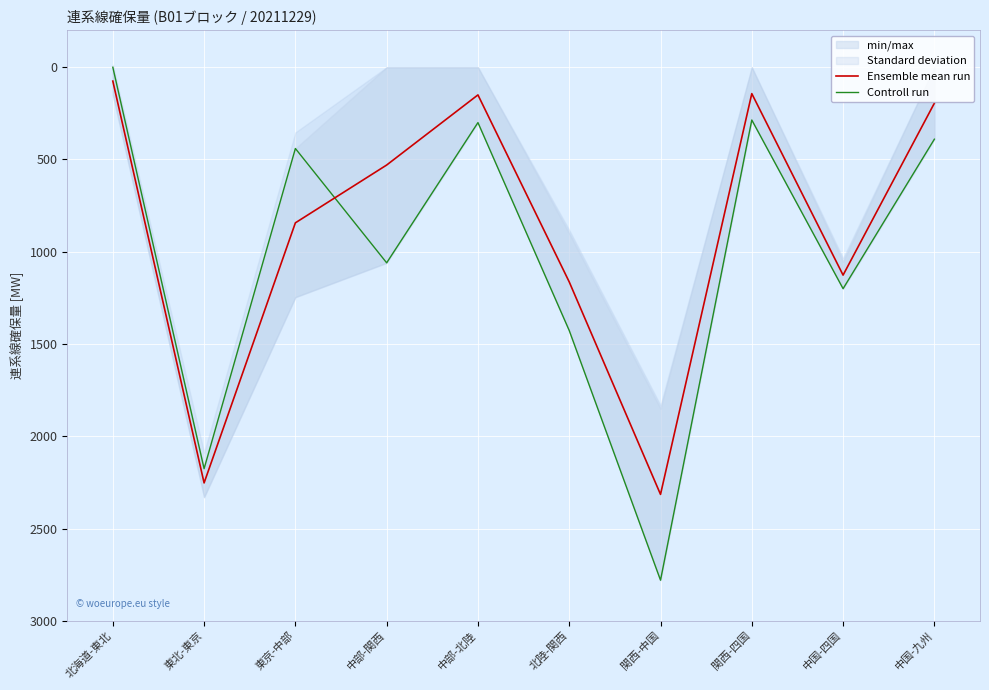

At which category does Ensemble mean run reach its first local peak?

東北-東京